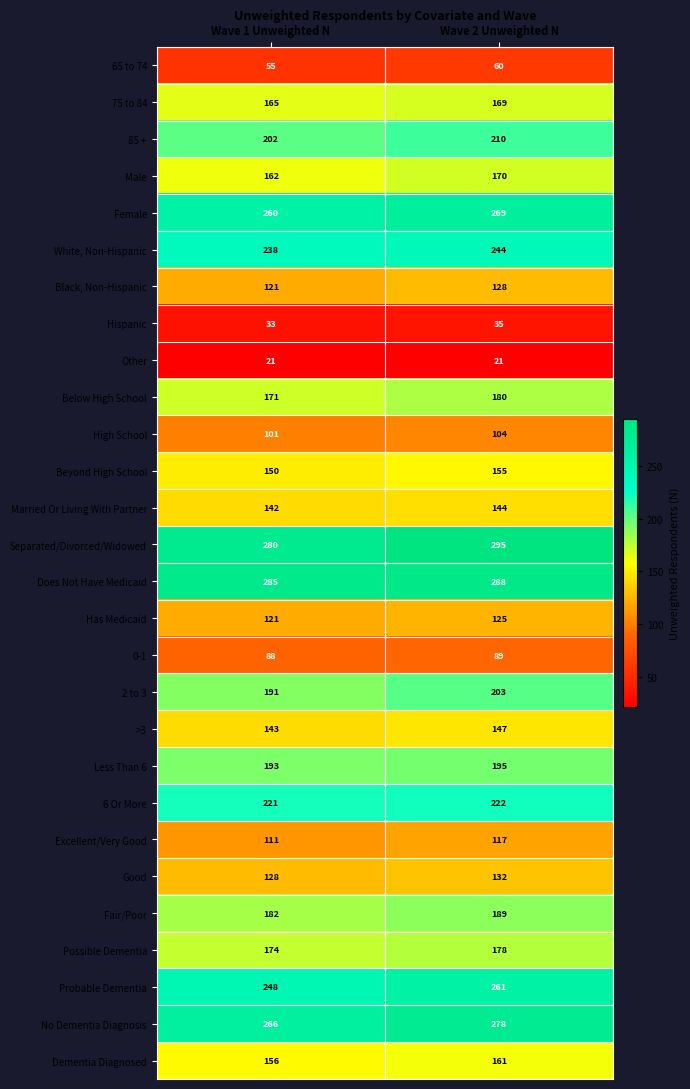

How many data points in Has Medicaid are less than 125?

1